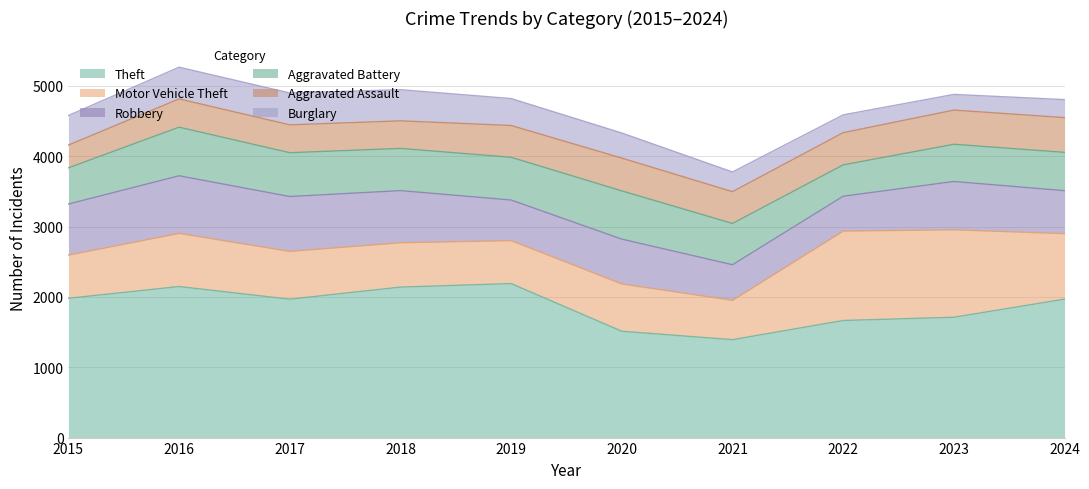

True or false: Robbery has a value of 319 at 2024.

False